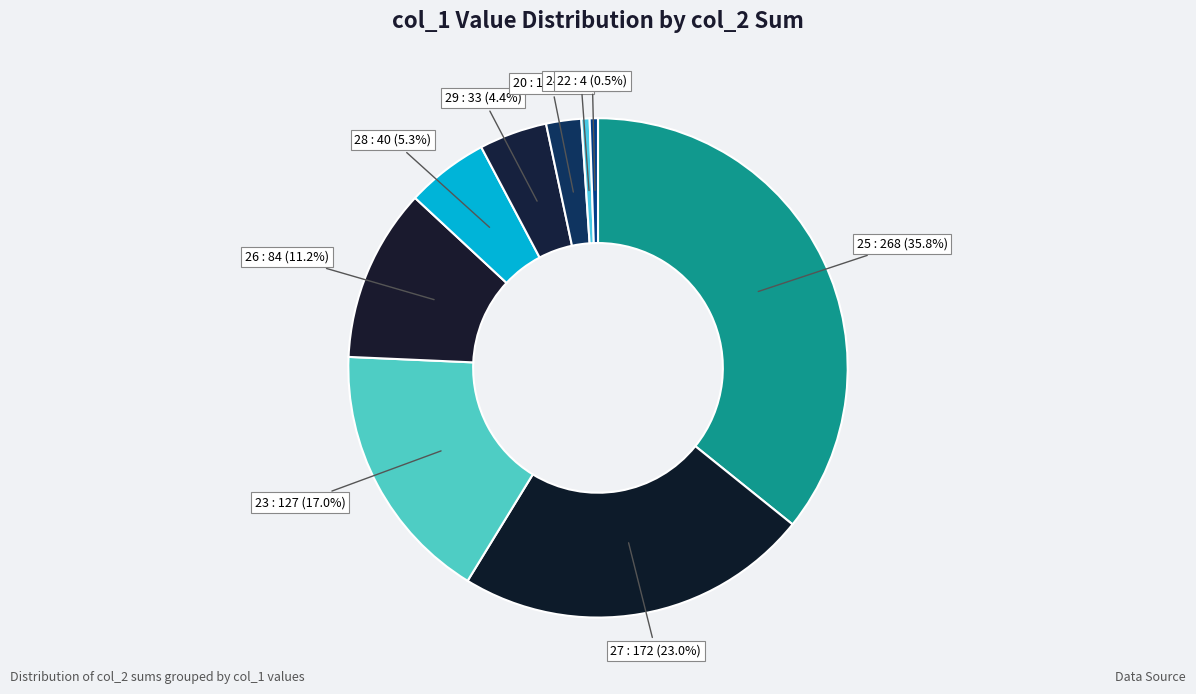

Is there any slice that represents more than half of the pie?

No